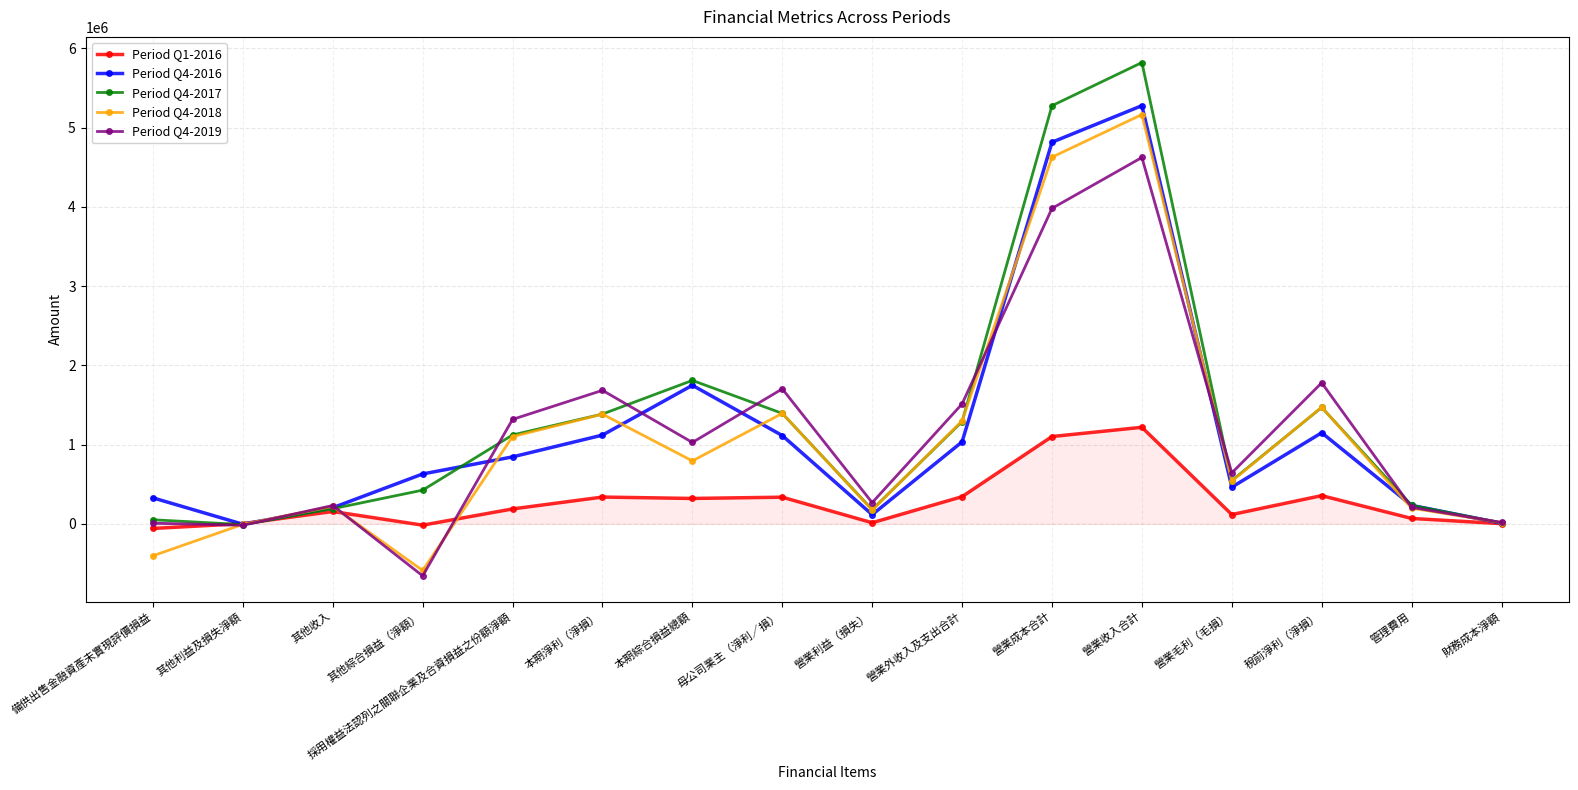

What is the label of the 4th point from the right?

營業毛利（毛損）